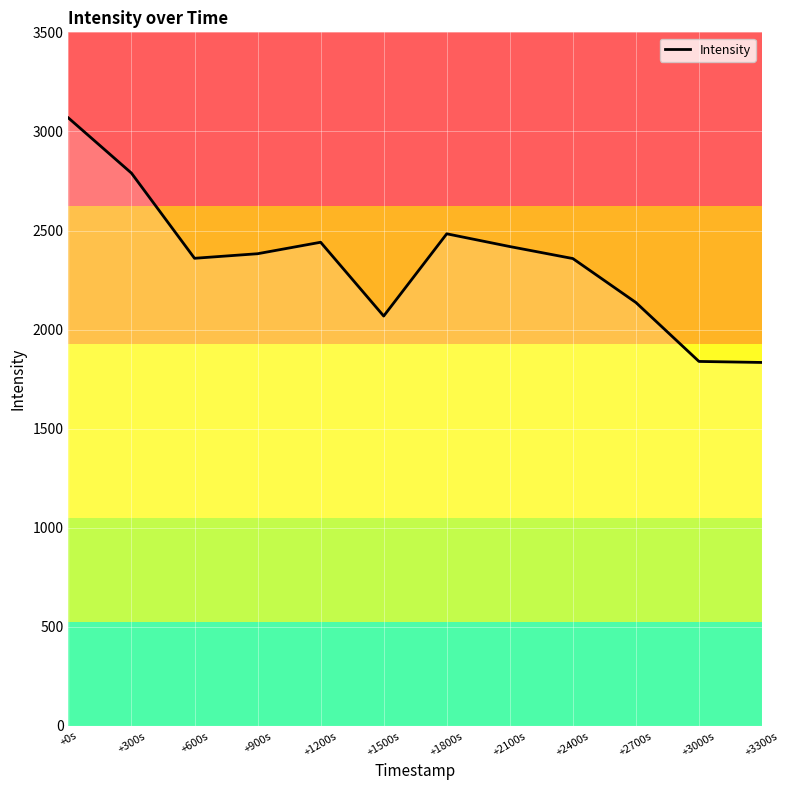

What is the difference between the maximum and minimum values?

1233.9